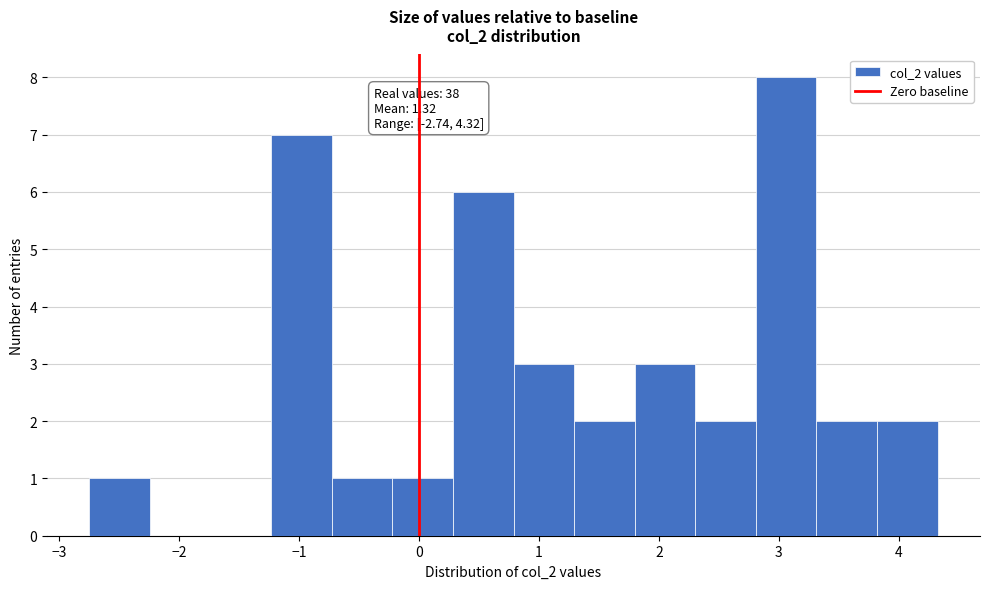

Over which range of the x-axis is the bar tallest?

2.8 to 3.3